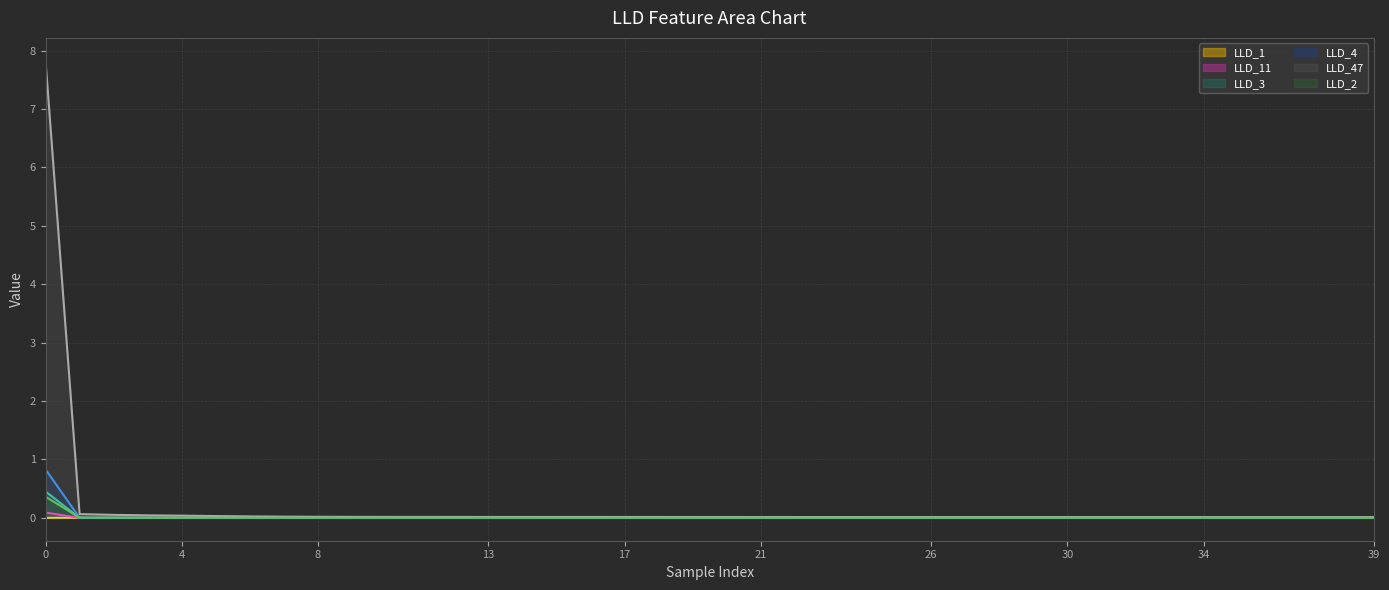

Does the chart display data point markers on the line(s)?

No